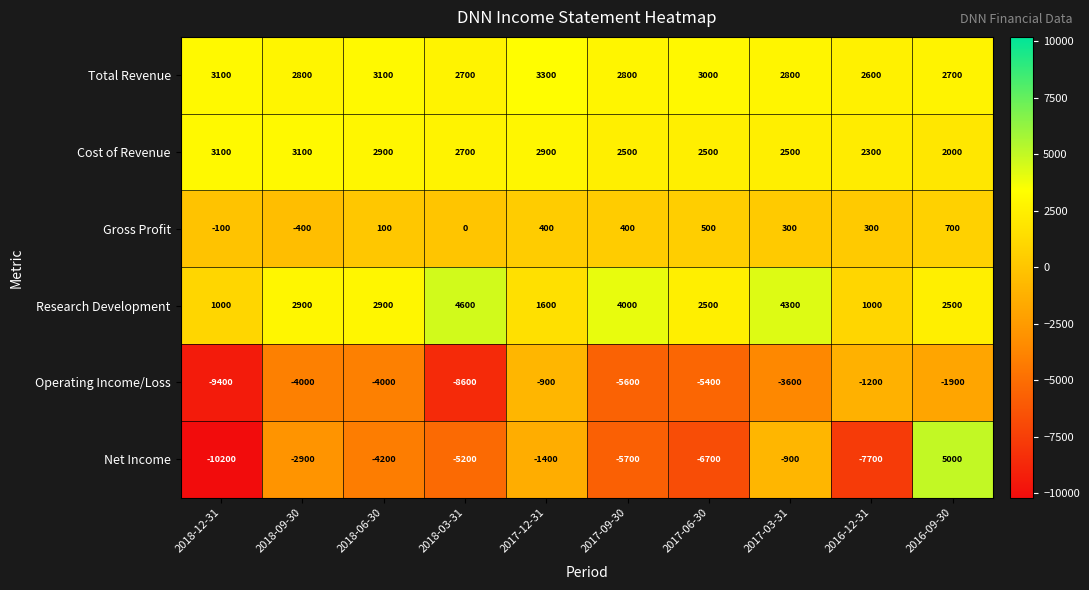

How many distinct data groups are displayed?

6